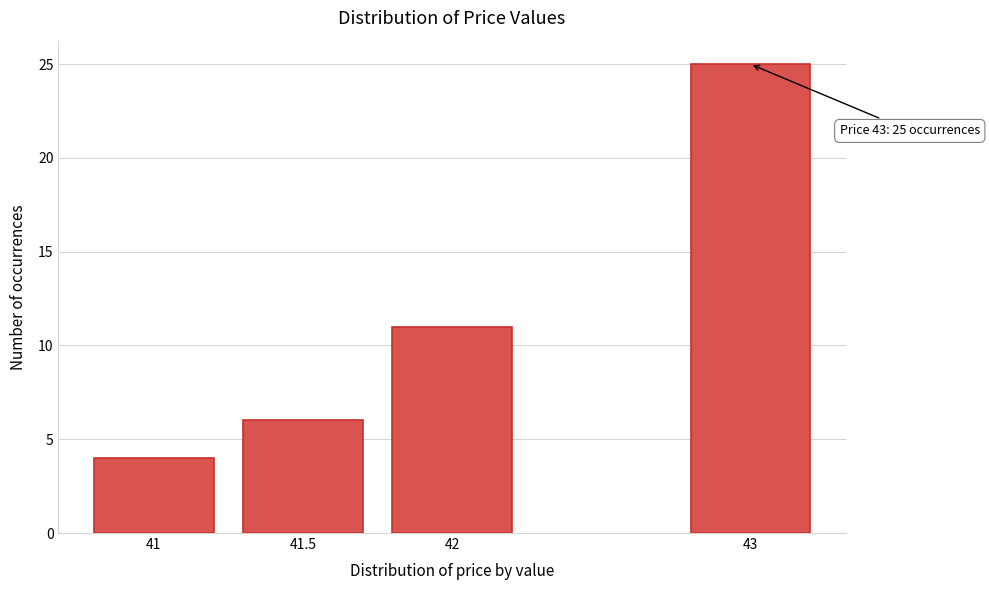

Reading right to left, extract all data points from this chart.

25	11	6	4